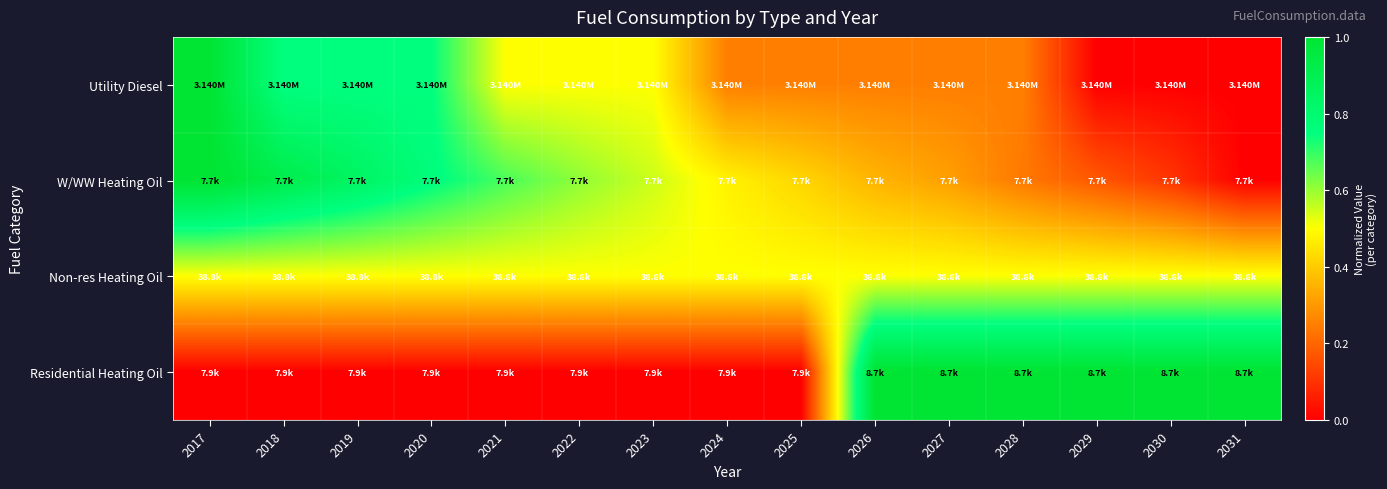

At which category is the sum across all series the highest?

2017